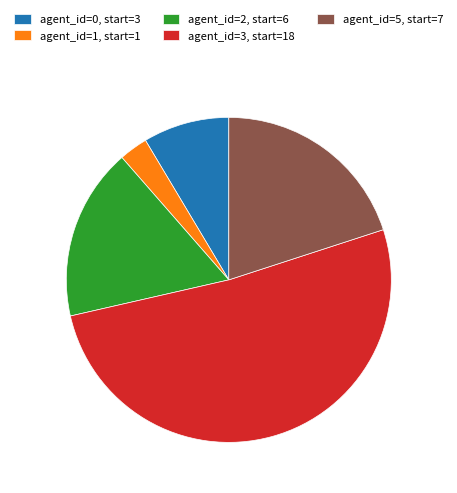

What is the smallest slice in the pie chart?

agent_id=1, start=1